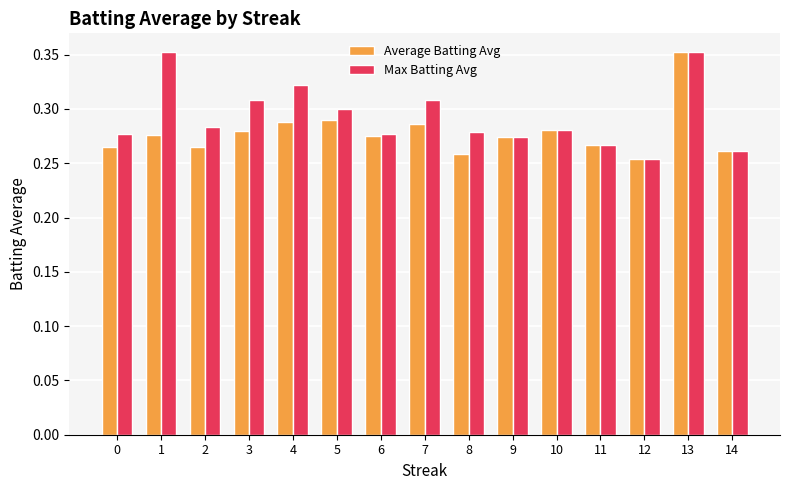

How many Max Batting Avg values are between 0 and 1?

15